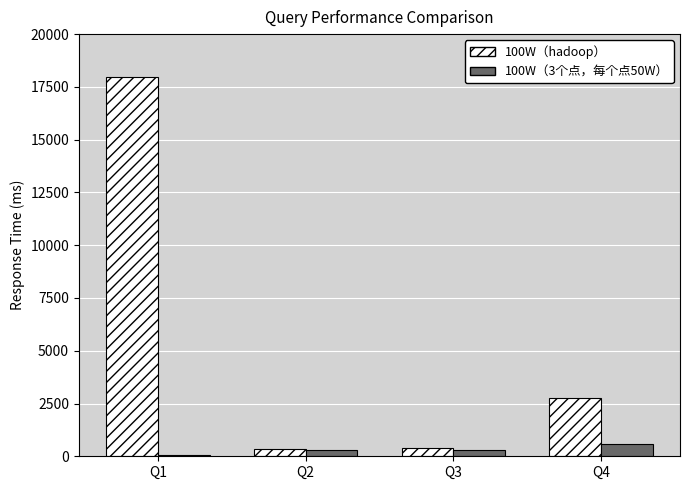

What is the highest value of the 100W（hadoop） series?

17962.9